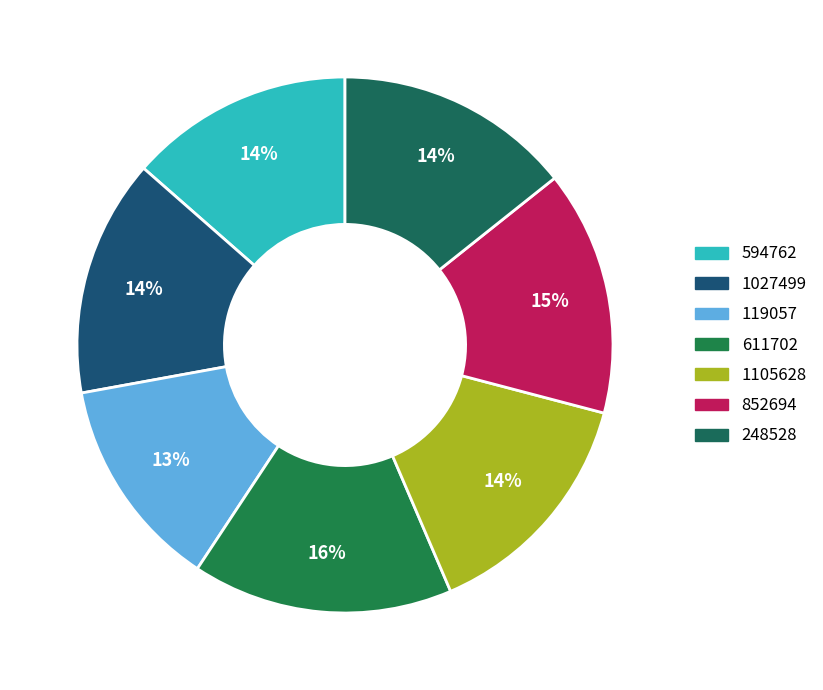

Rank the categories by value from lowest to highest.

119057, 594762, 248528, 1027499, 1105628, 852694, 611702